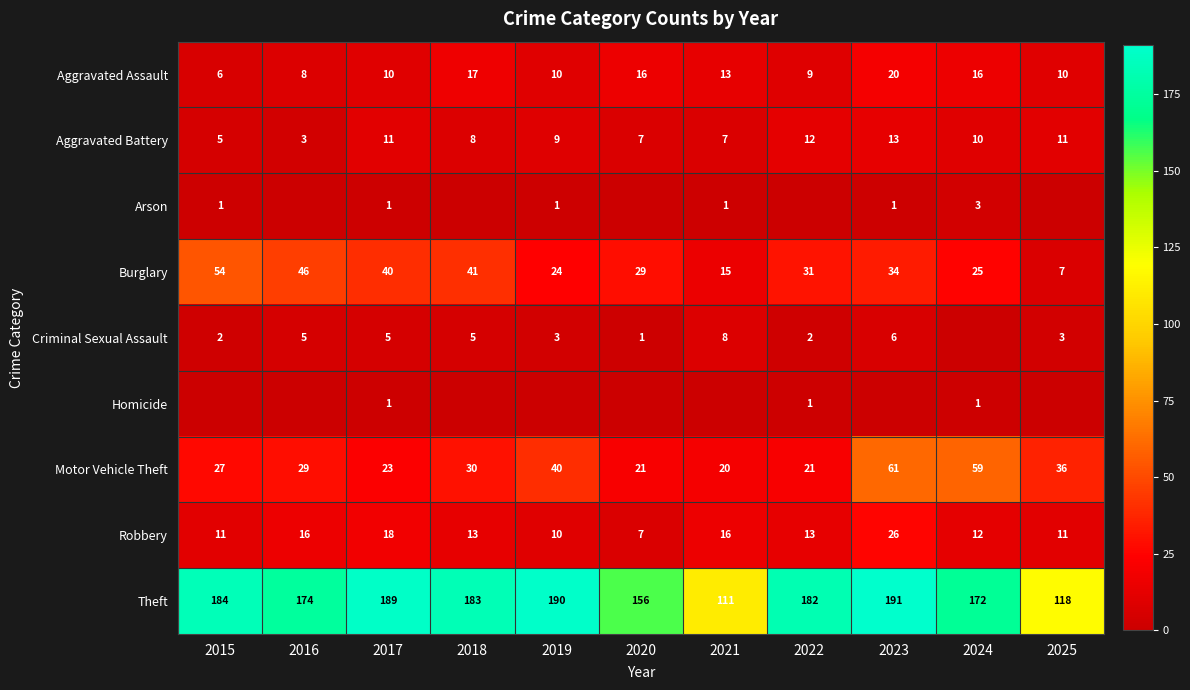

Which category has the highest value in the Aggravated Battery series?

2023